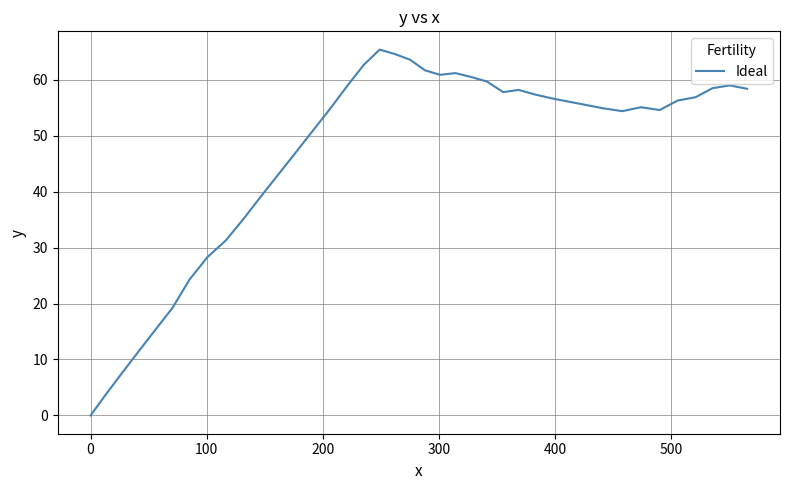

What is the difference between the maximum and minimum values?

65.4